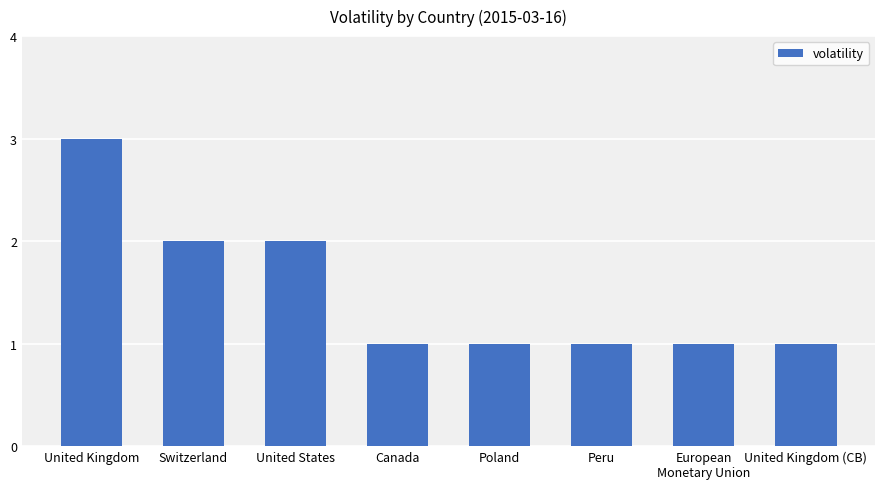

What is the difference between the maximum and second lowest values?

2